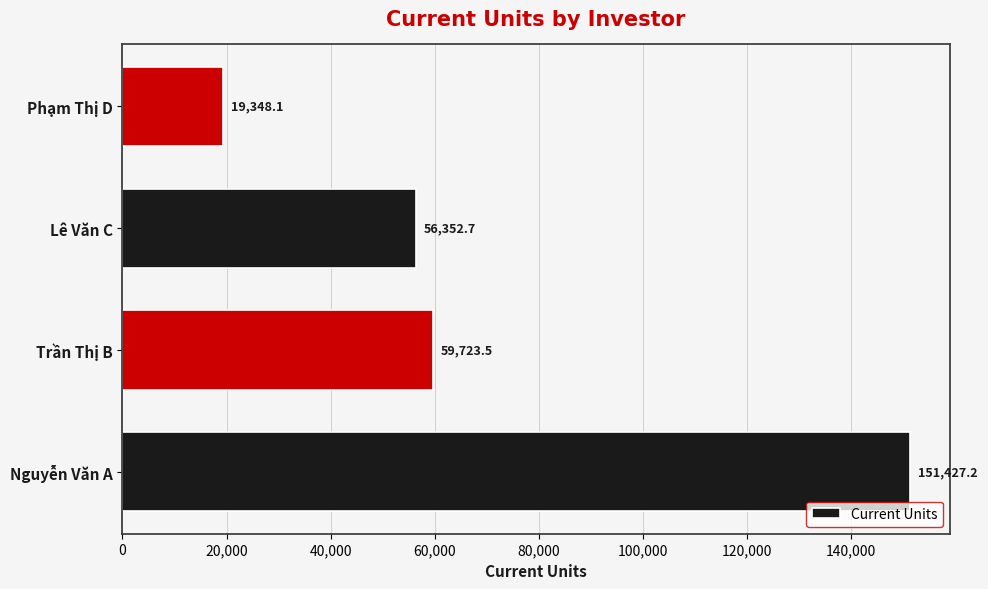

Reading bottom to top, transcribe all the data shown in this chart.

151427.2	59723.5	56352.7	19348.1